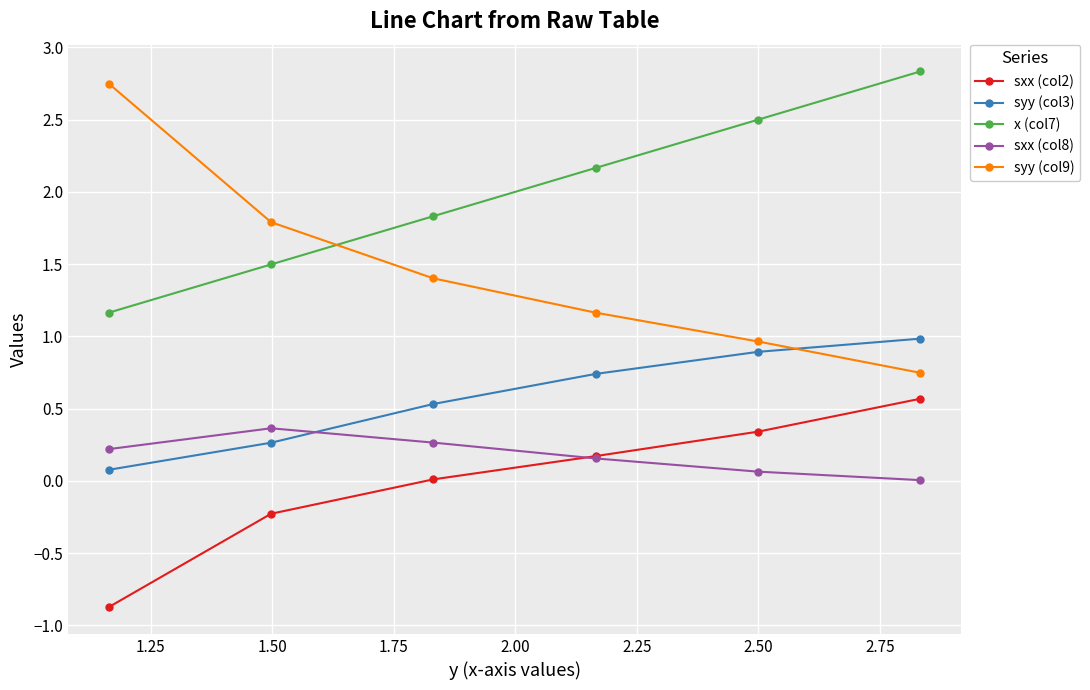

What is the smallest value displayed?

-0.9